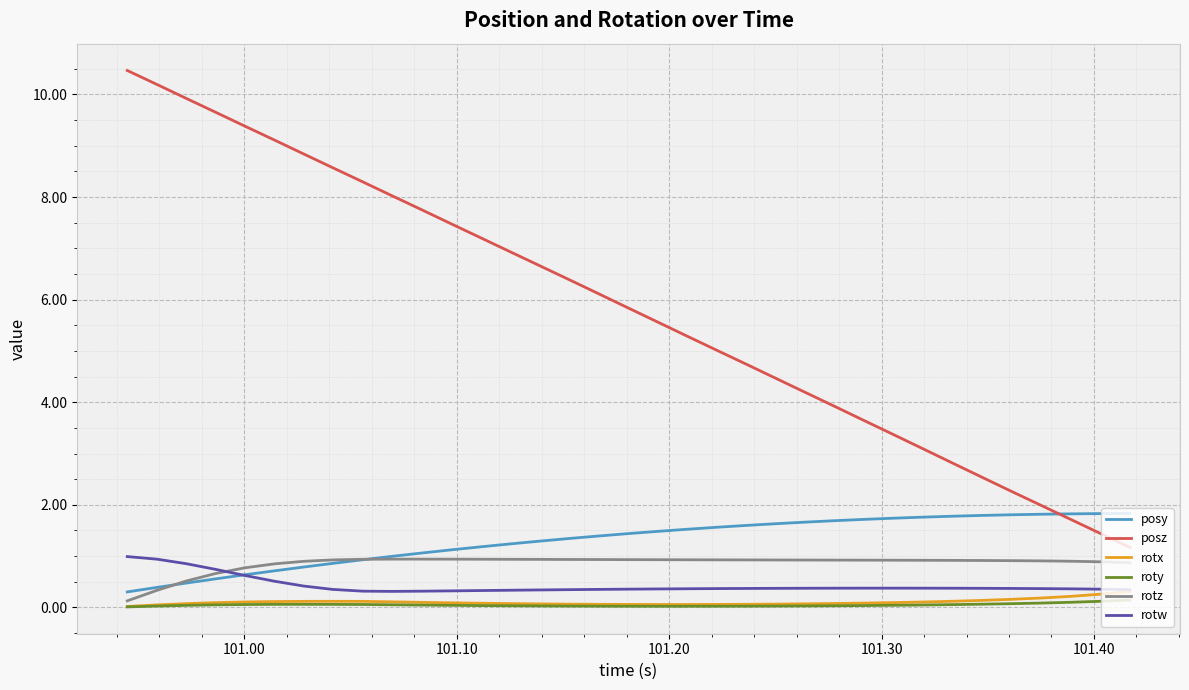

What is the highest value of the posy series?

1.8